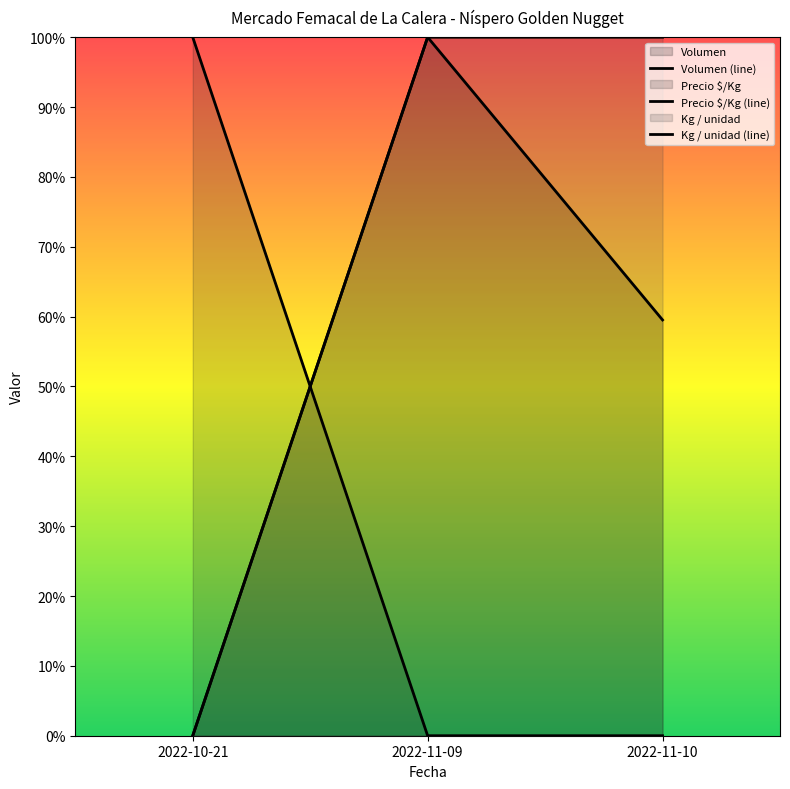

Rank the categories by Precio $/Kg (line) value from highest to lowest.

2022-10-21, 2022-11-09, 2022-11-10